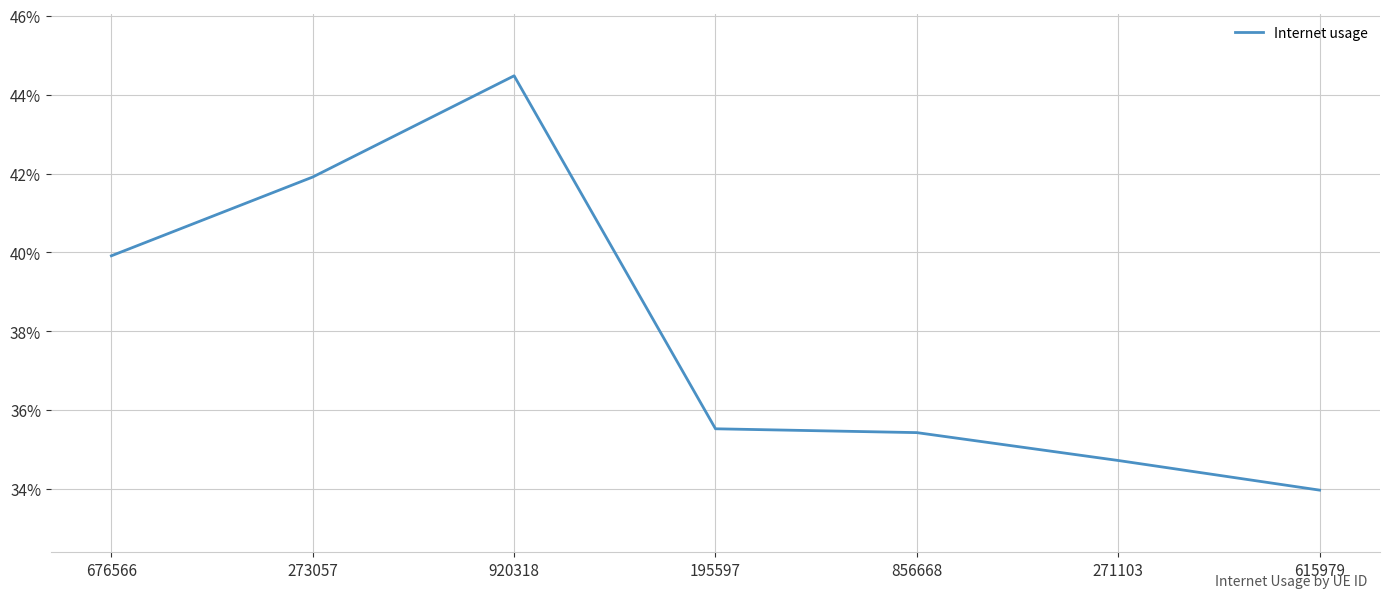

What is the greatest value displayed?

0.4